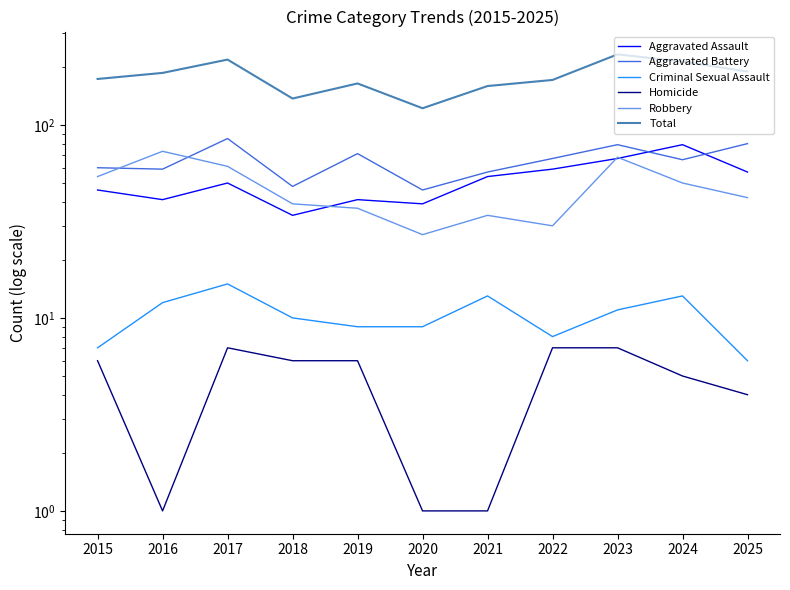

True or false: Criminal Sexual Assault has a value of 2 at 2019.

False